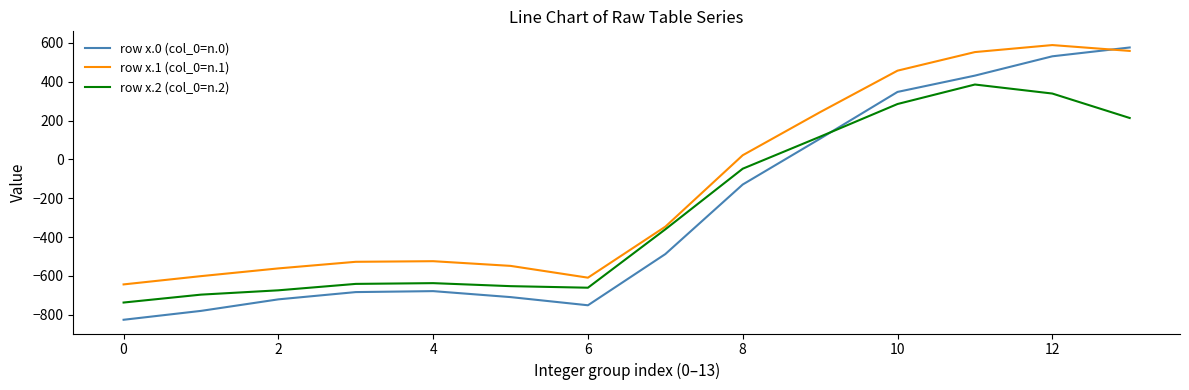

How many times do row x.1 (col_0=n.1) and row x.0 (col_0=n.0) cross each other?

1